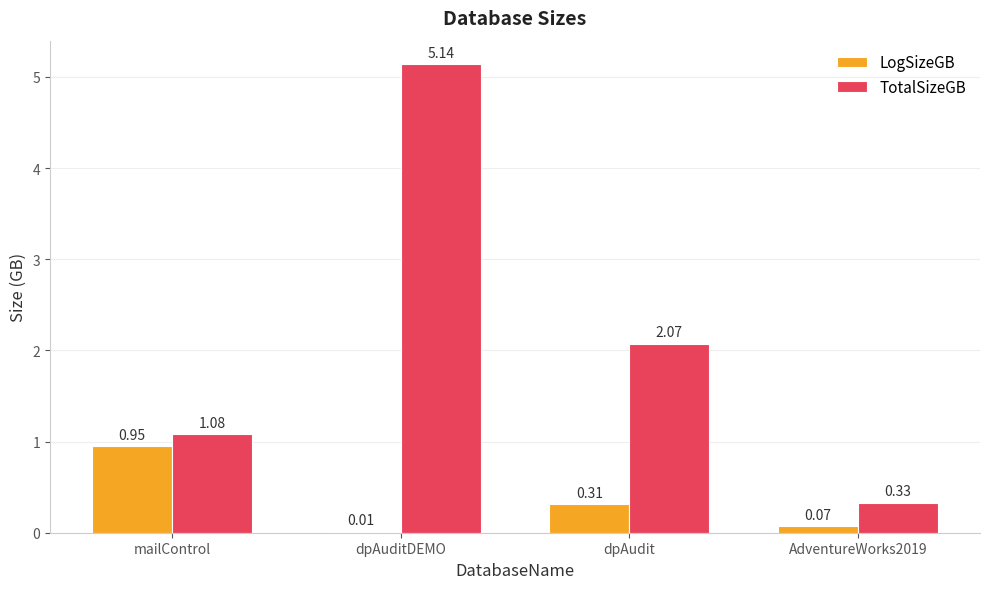

What is the sum of all TotalSizeGB values?

8.6